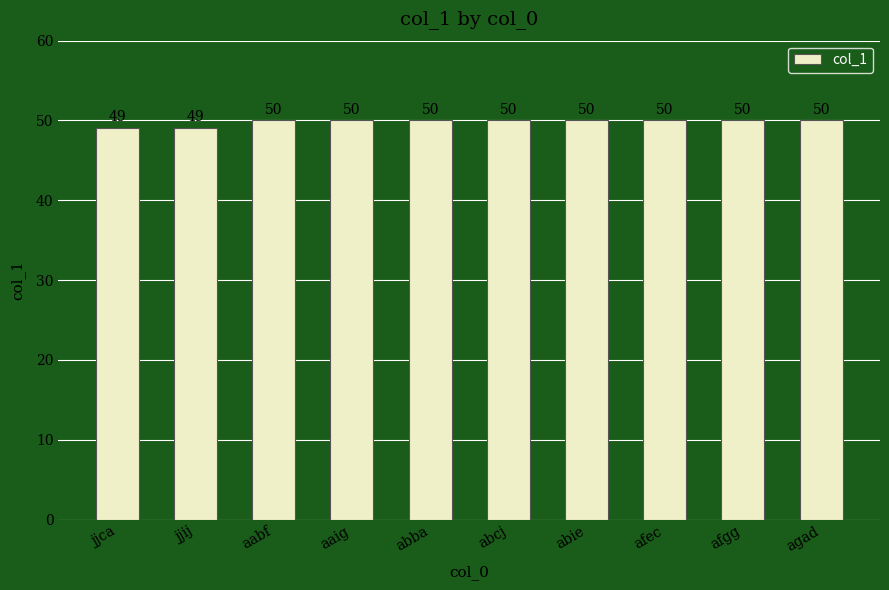

What is the sum of all values?

498